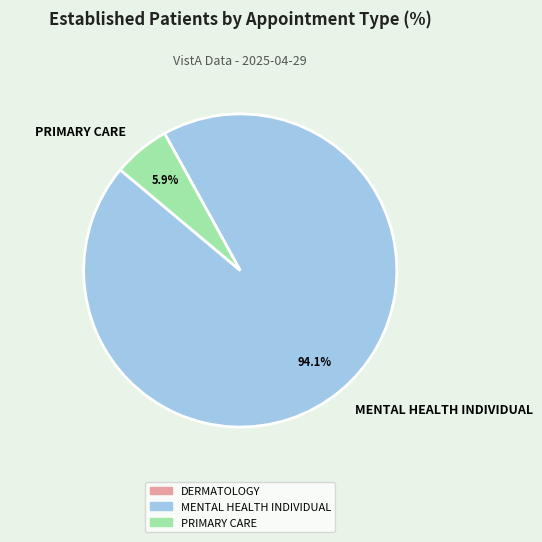

The MENTAL HEALTH INDIVIDUAL slice represents 99% of the pie. True or false?

False